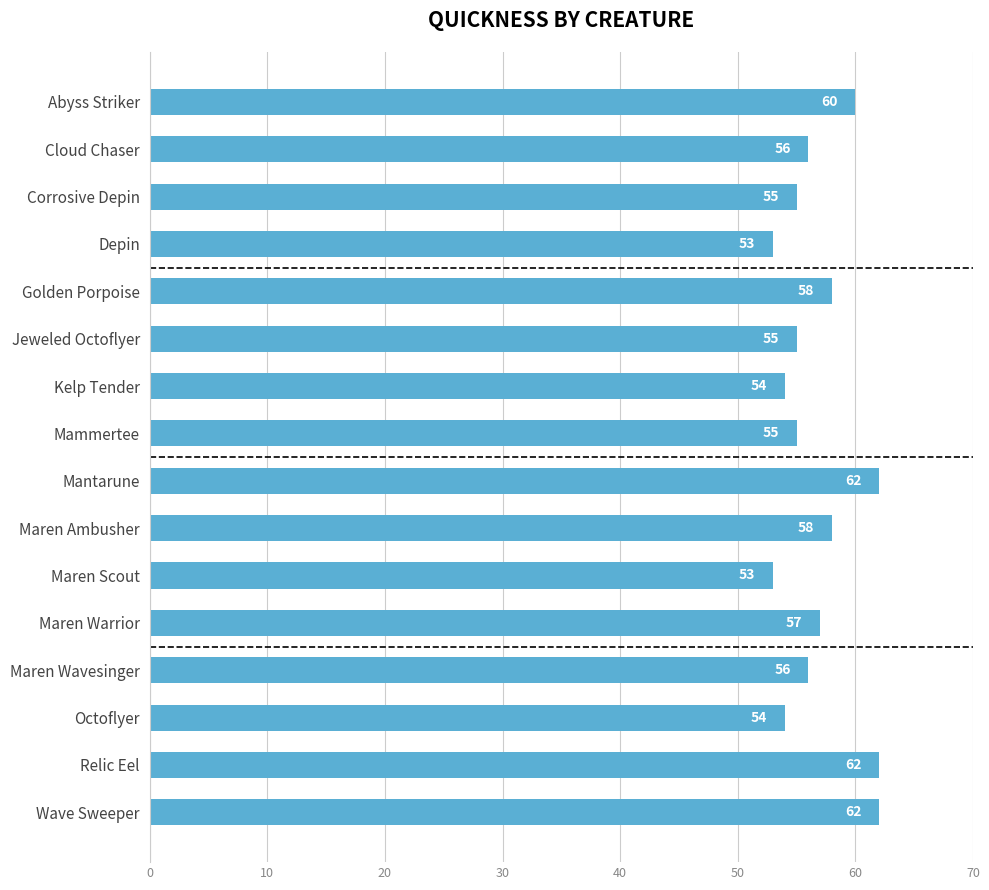

Which has a higher value, Maren Ambusher or Mantarune?

Mantarune